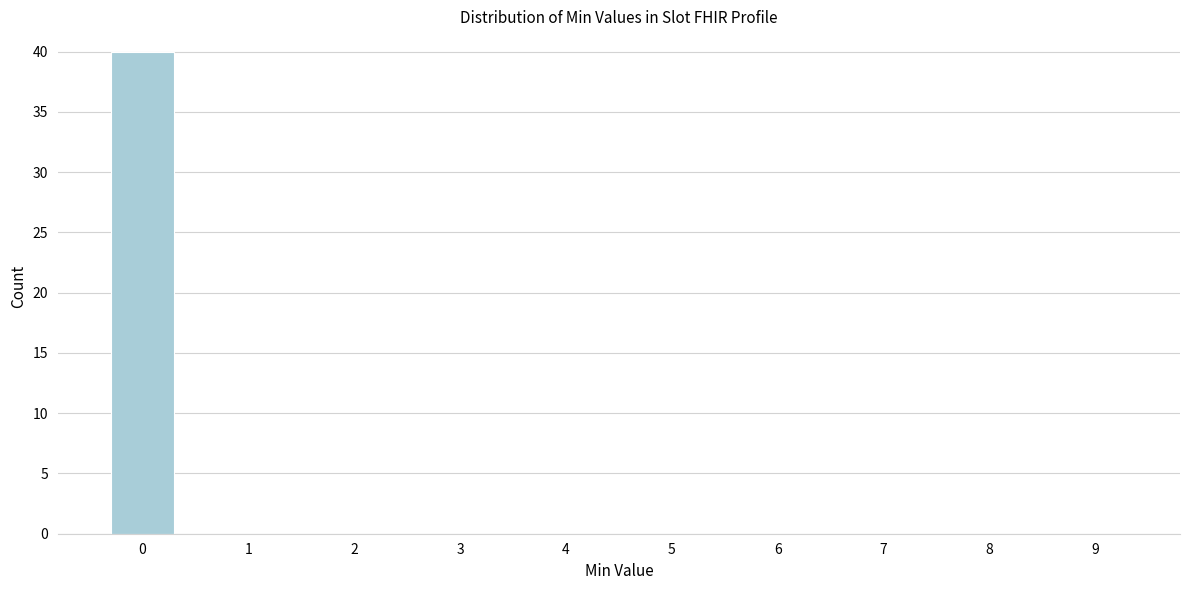

Reading left to right, transcribe this chart: for each bar, give the range it covers on the x-axis and its height. The values are not printed on the chart, so give them approximately, as read against the axis.

-0.5 to 0.5: 40
0.5 to 1.5: 0
1.5 to 2.5: 0
2.5 to 3.5: 0
3.5 to 4.5: 0
4.5 to 5.5: 0
5.5 to 6.5: 0
6.5 to 7.5: 0
7.5 to 8.5: 0
8.5 to 9.5: 0